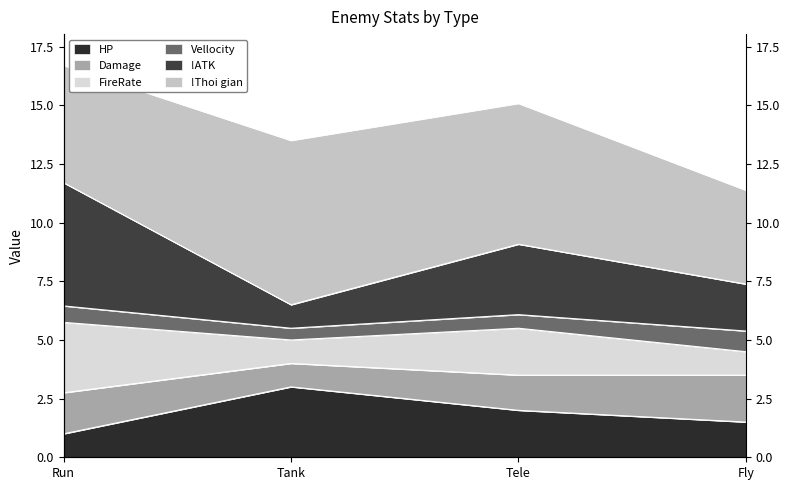

What is the value of the HP point at the 4th from the left?

1.5